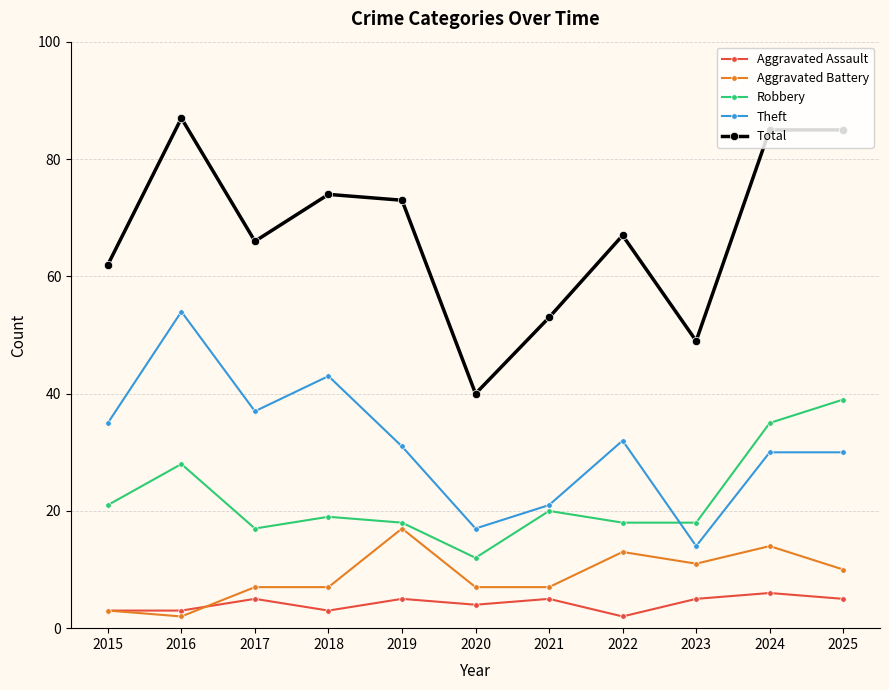

What is the lowest value of the Total series?

40